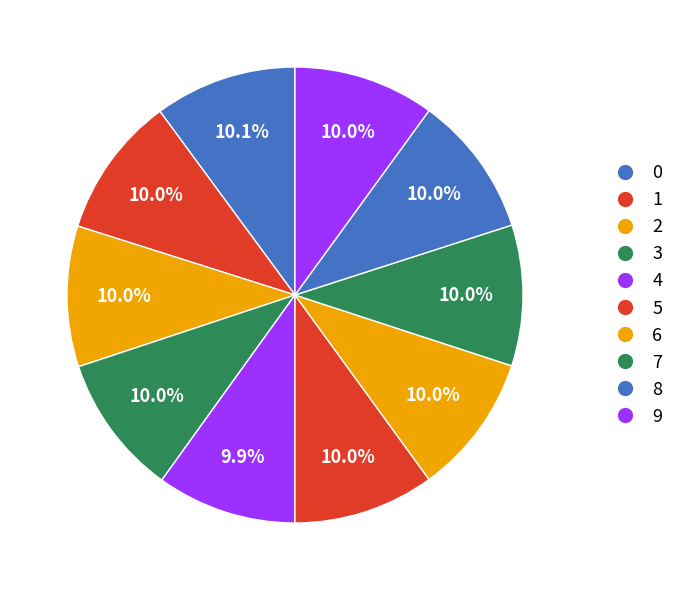

What is the ratio of the value at 6 to the value at 1?

1.0